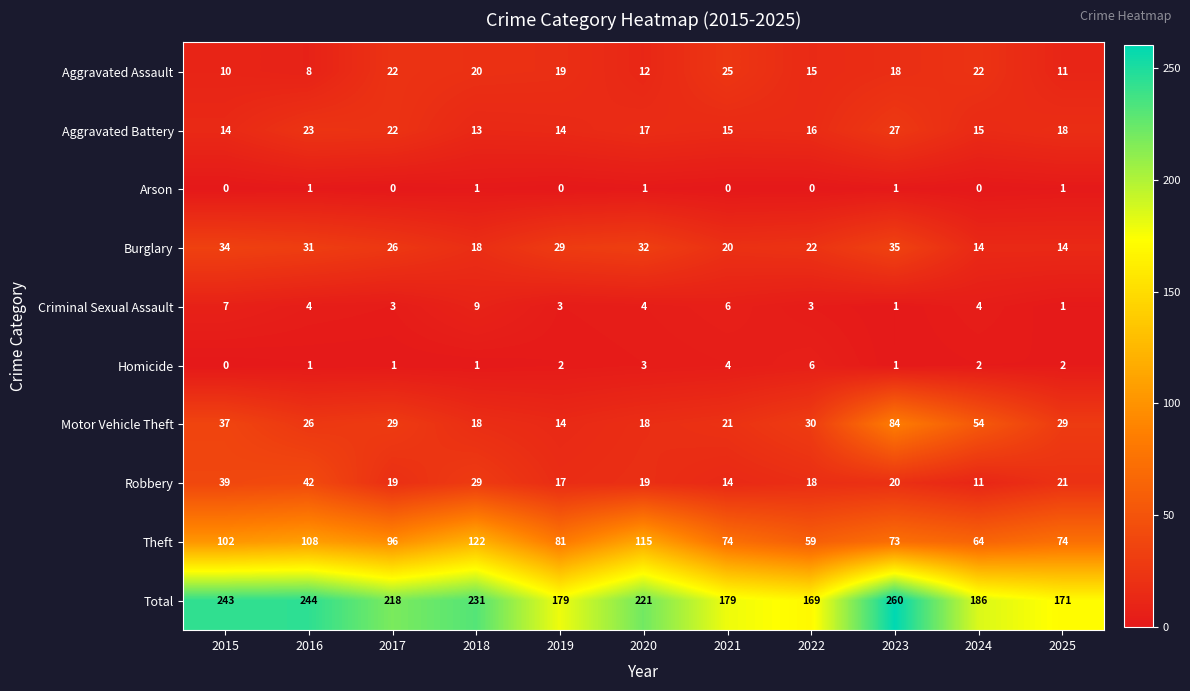

Rank the series by their maximum value, from lowest to highest.

Arson, Homicide, Criminal Sexual Assault, Aggravated Assault, Aggravated Battery, Burglary, Robbery, Motor Vehicle Theft, Theft, Total